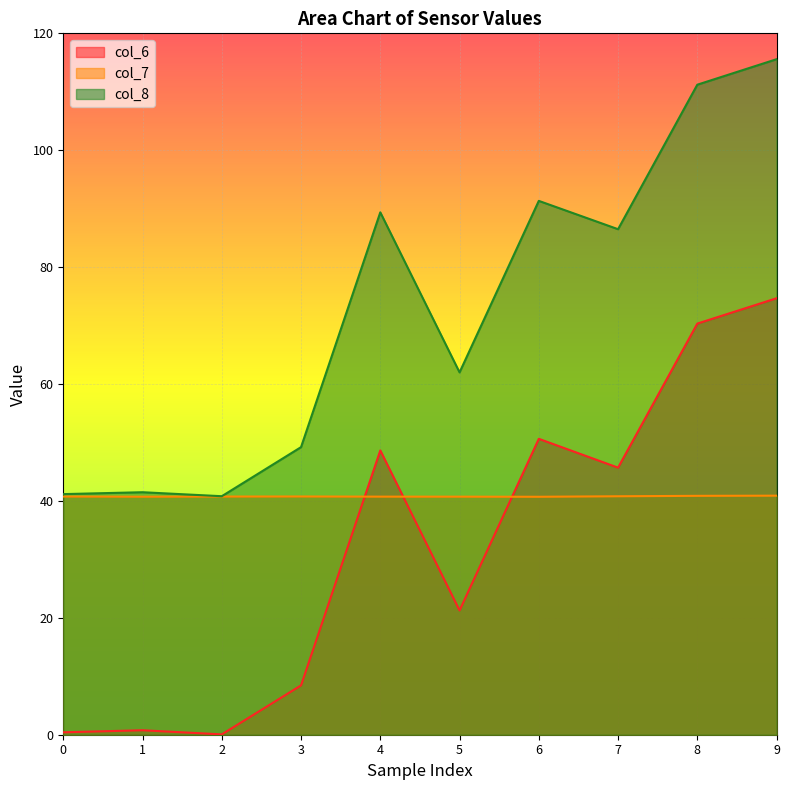

What is the difference between the maximum and minimum values in the col_6 series?

74.6